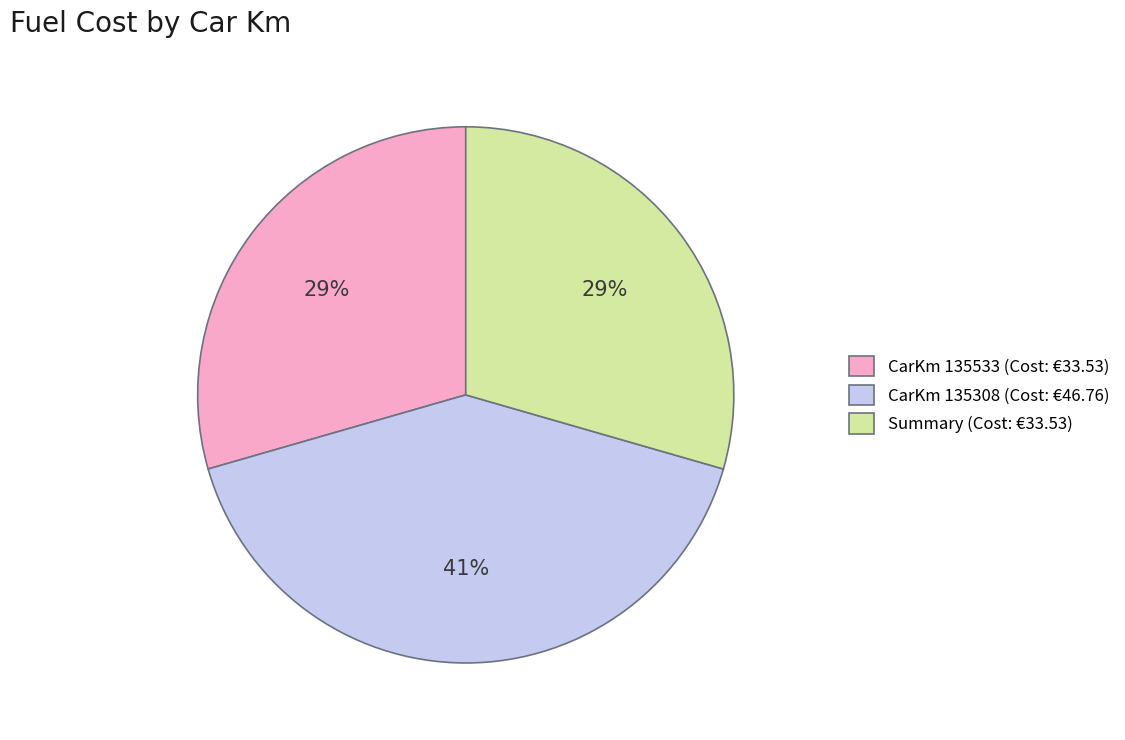

Is the sum of Summary (Cost: €33.53) and CarKm 135308 (Cost: €46.76) greater than half?

Yes